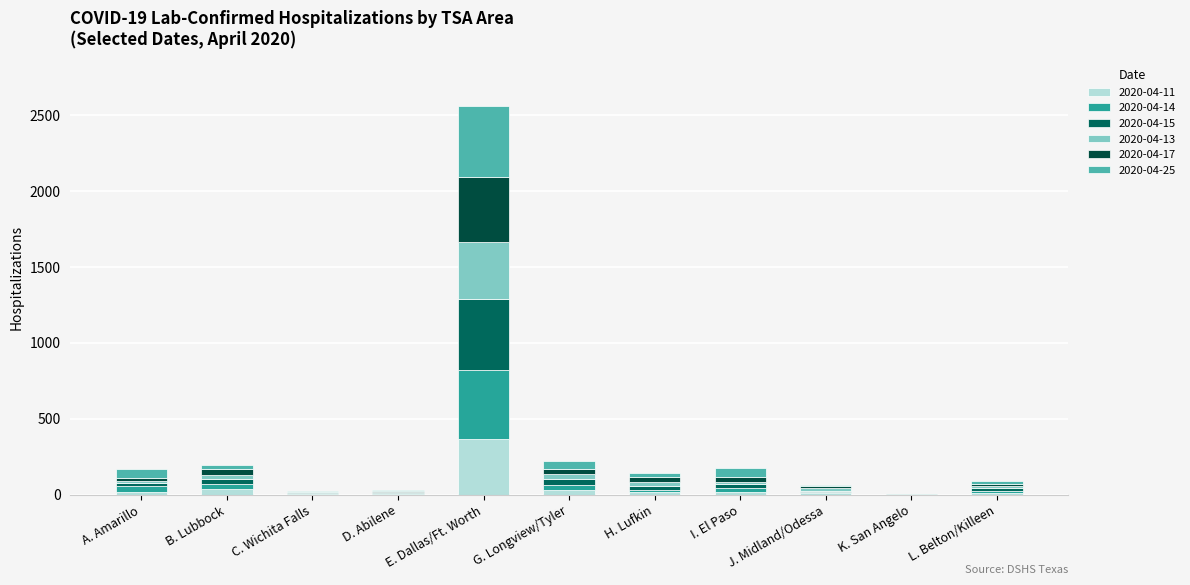

Are the bars horizontal?

No